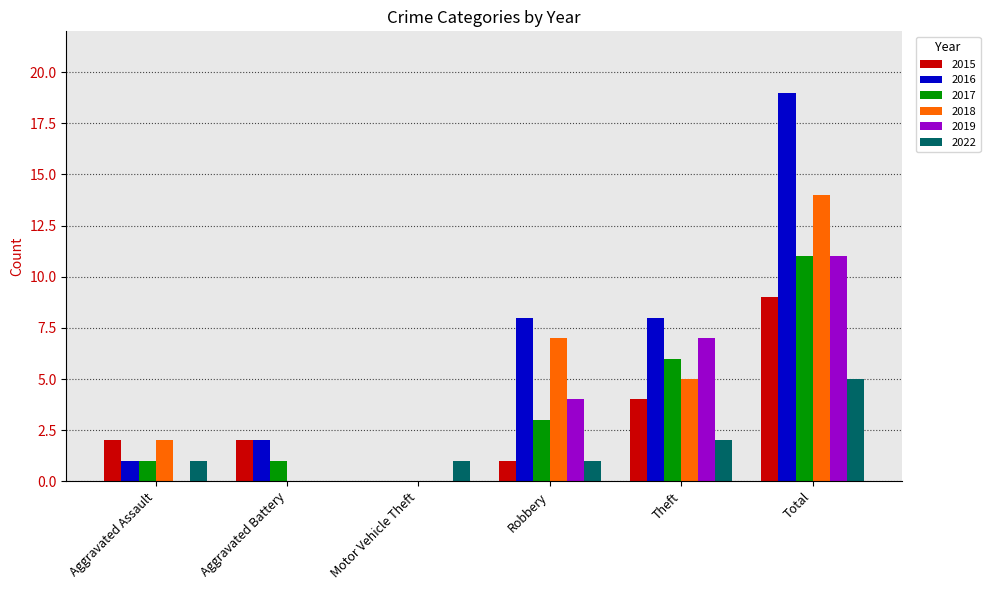

What is the sum of all 2022 values?

10